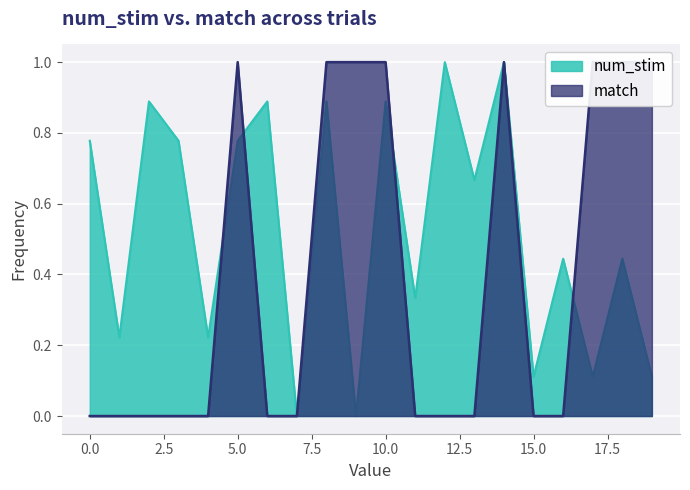

How many times do num_stim and match cross each other?

4